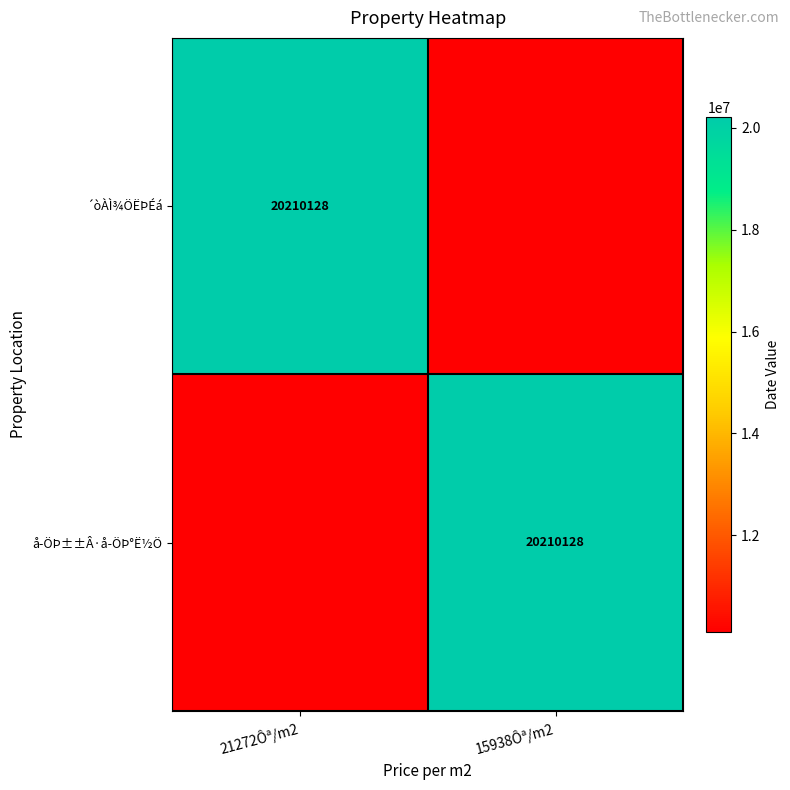

The value of ´òÀÌ¾ÖËÞÉá at 21272Ôª/m2 is 20210128. True or false?

True